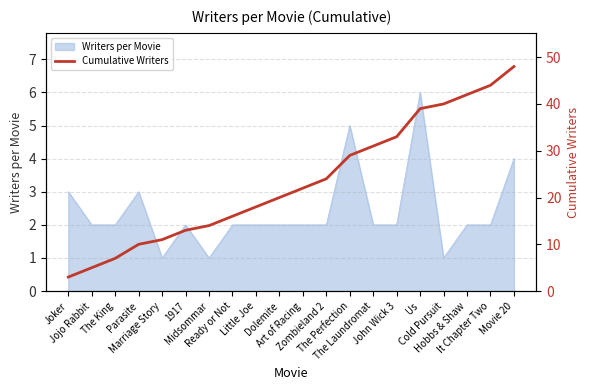

At which category does the chart reach its peak across all series?

Movie 20